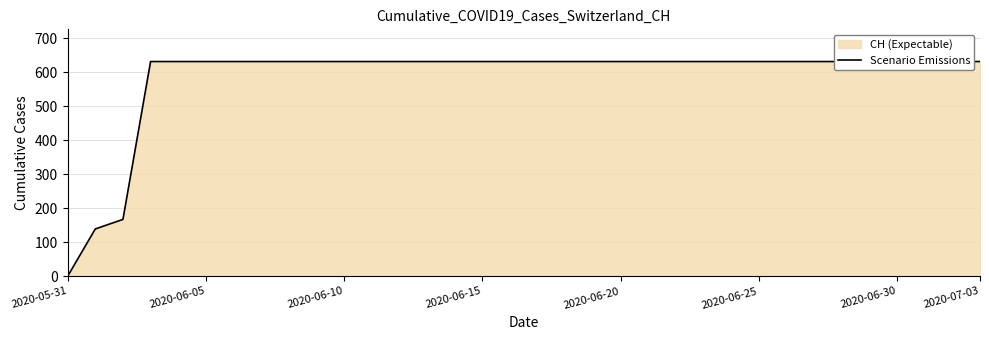

Reading left to right, extract all data points from this chart.

0	139	167	631	631	631	631	631	631	631	631	631	631	631	631	631	631	631	631	631	631	631	631	631	631	631	631	631	631	631	631	631	631	631